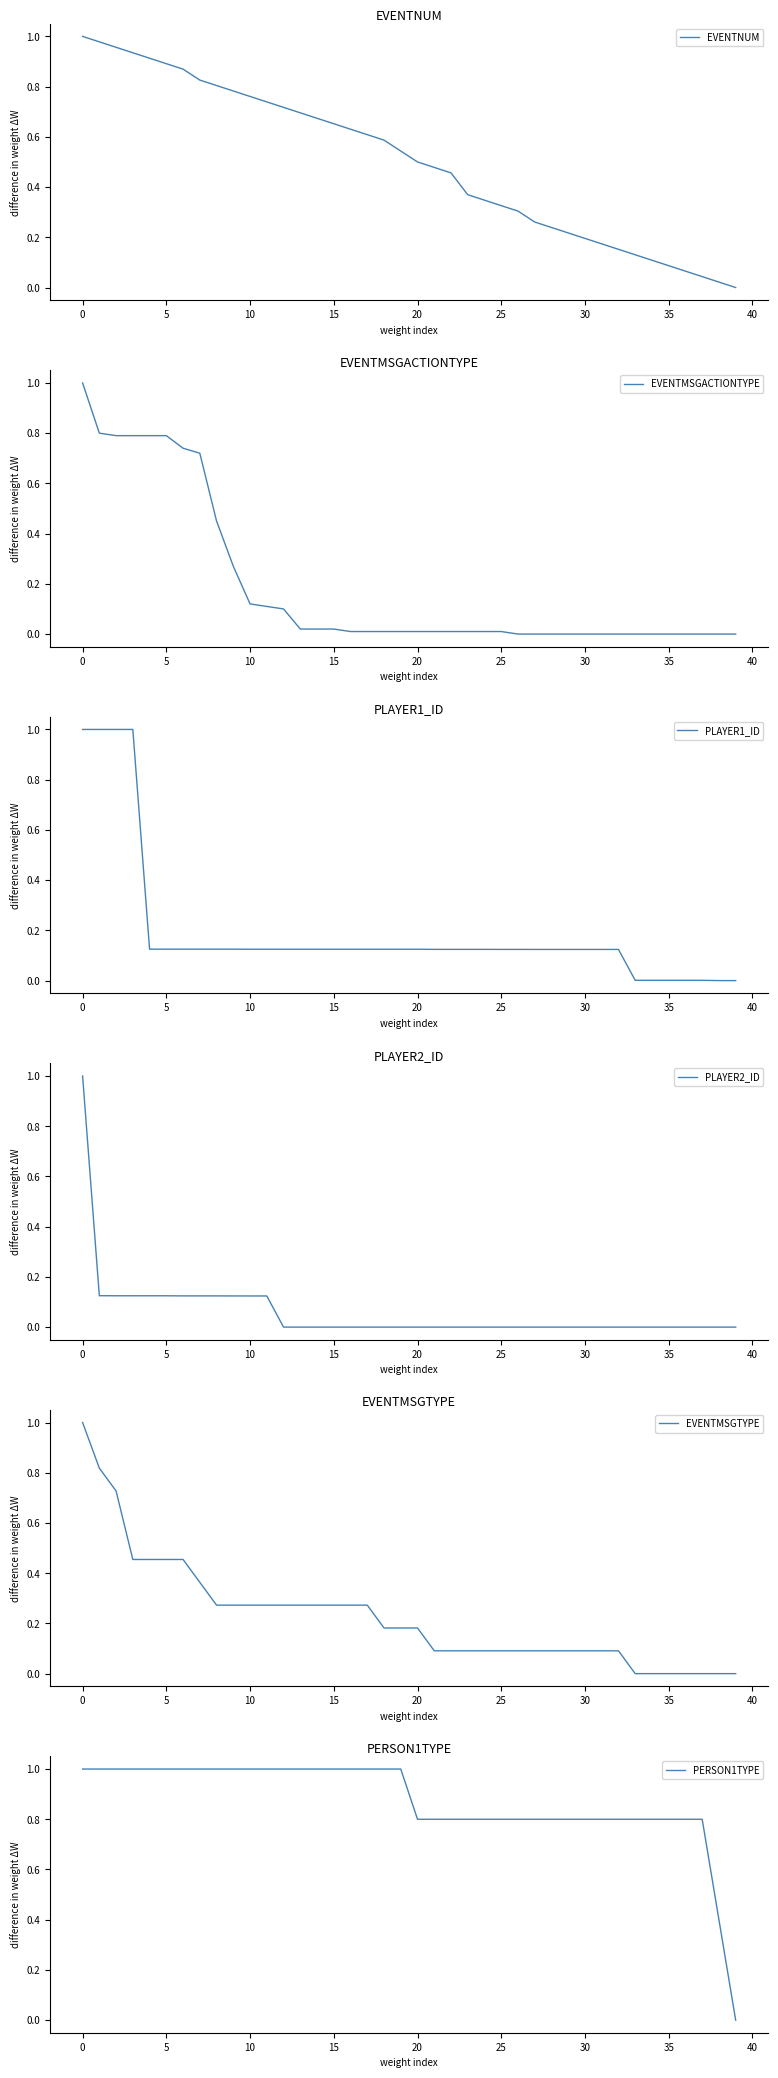

What is the total value across all series at 24?

1.4